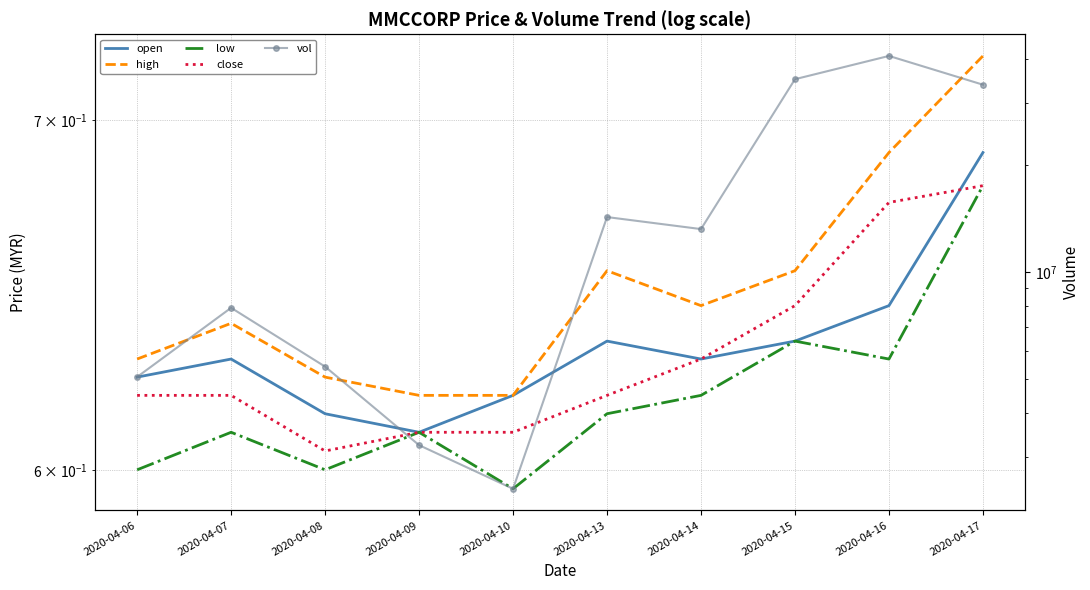

What is the difference between the second highest and second lowest values in the vol series?

31771000.0